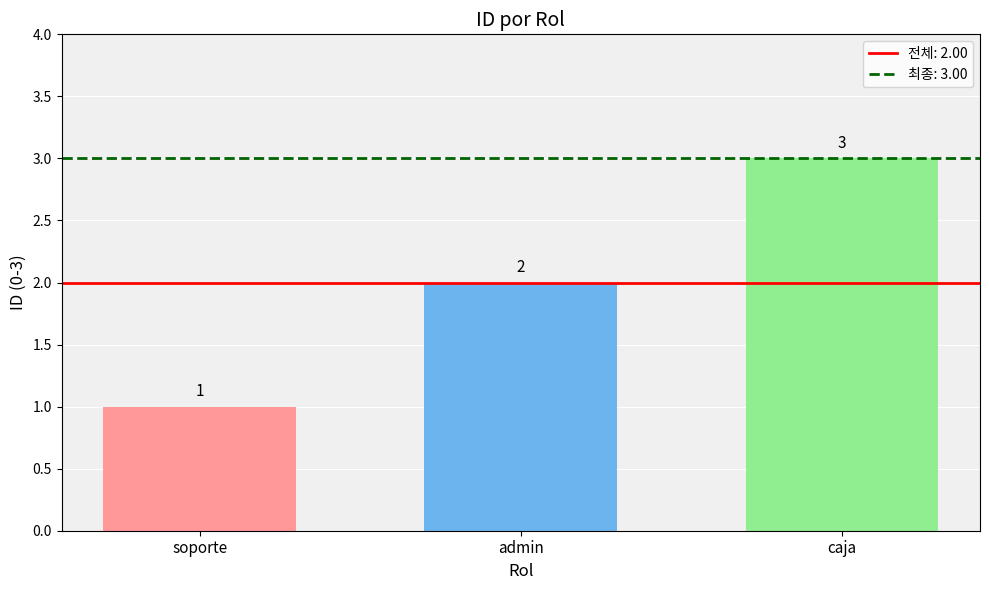

True or false: the data shows 2 at soporte.

False